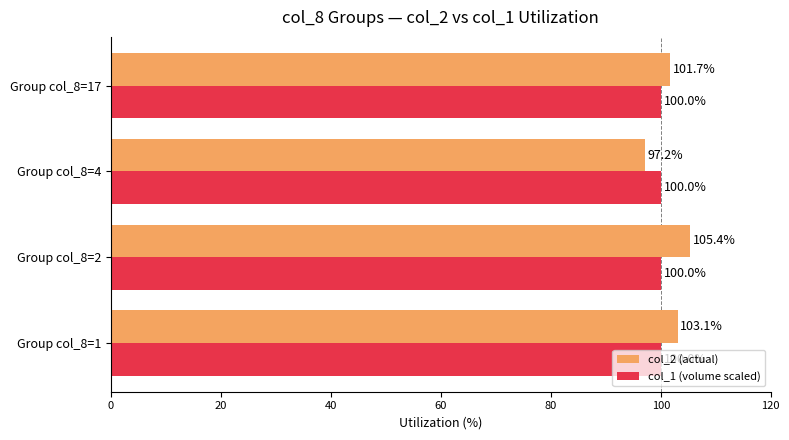

What is the spread (max minus min) of values at Group col_8=17?

1.7